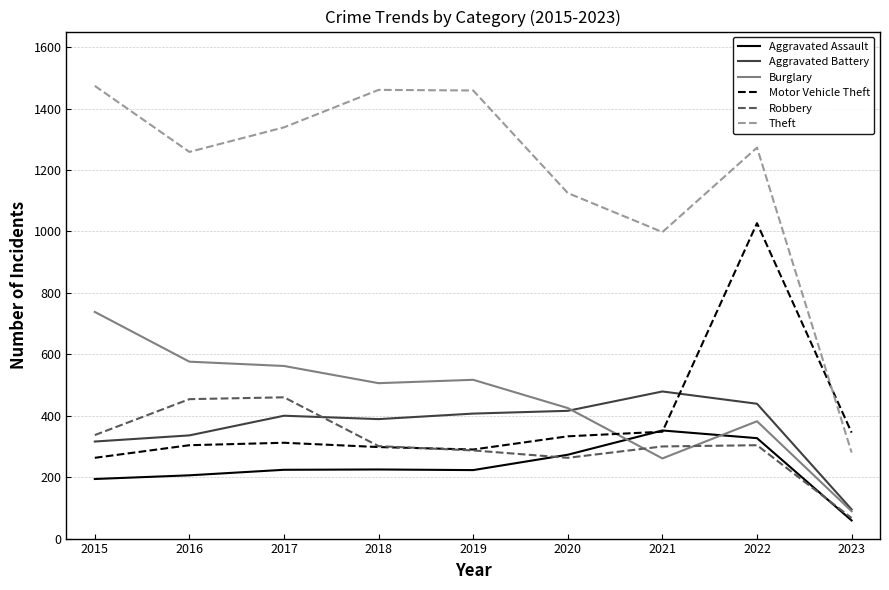

How many lines are shown in the chart?

6